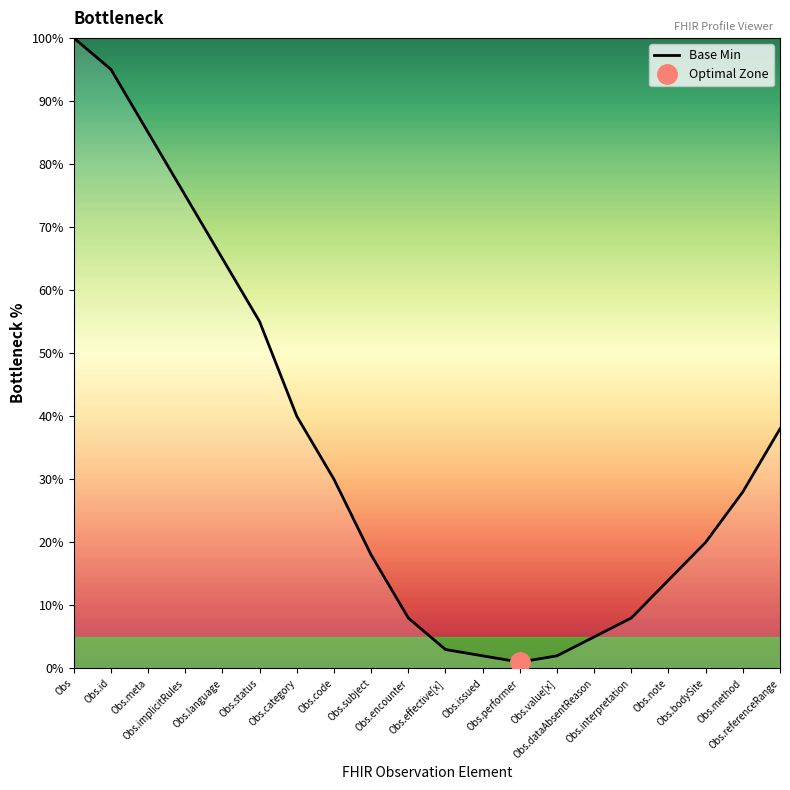

What is the difference between the second highest and second lowest values?

93